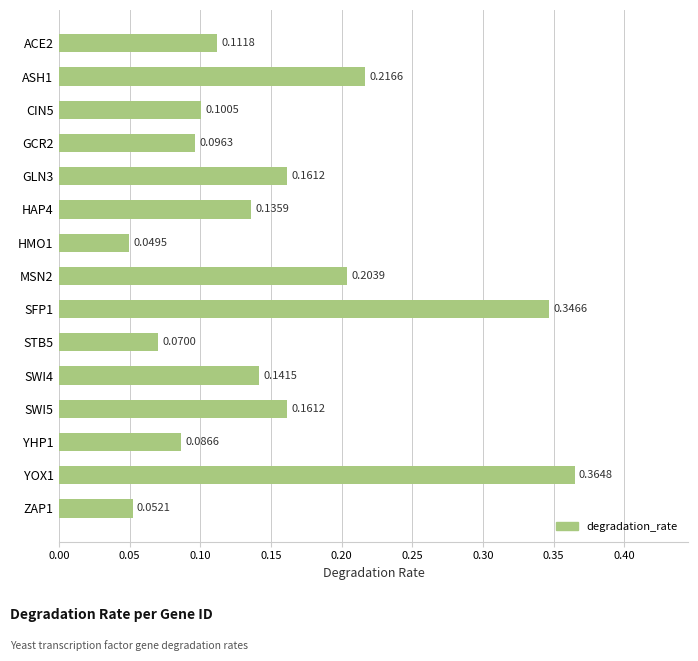

Which has a higher value, SFP1 or HMO1?

SFP1